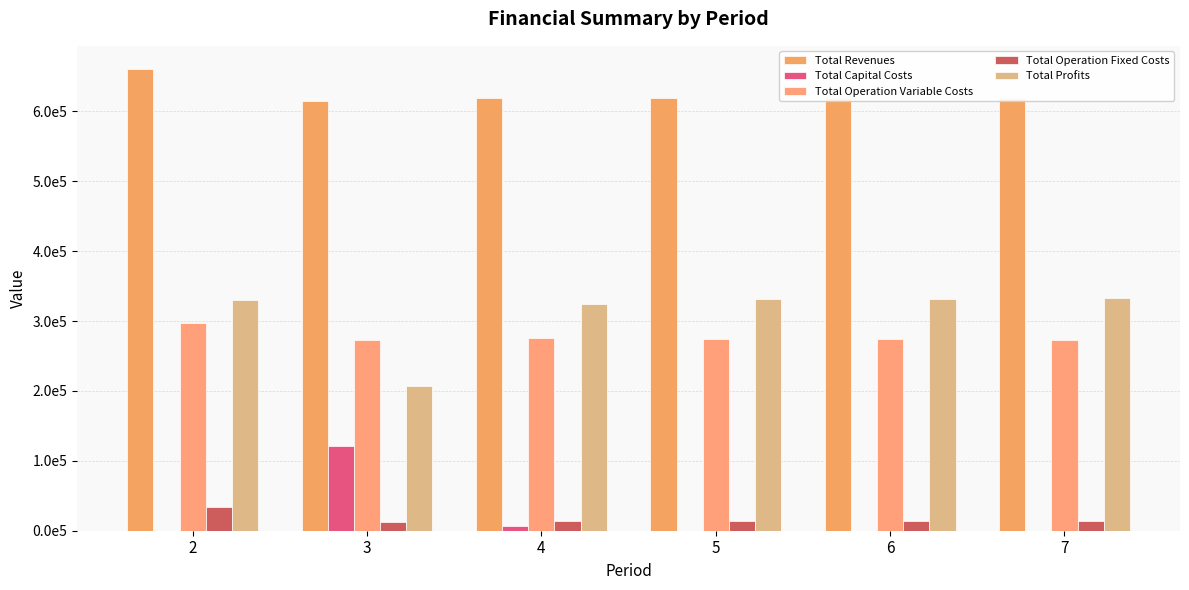

Does the chart contain stacked bars?

No